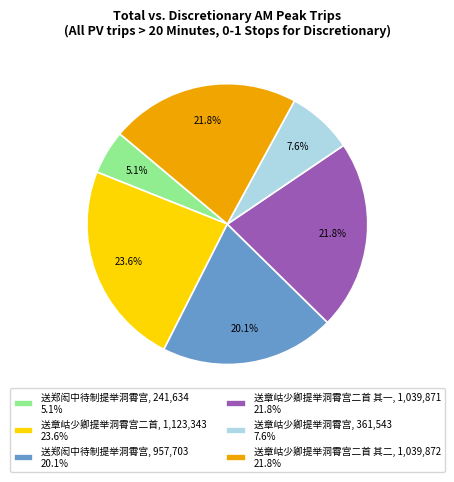

Count the number of slices in the pie.

6